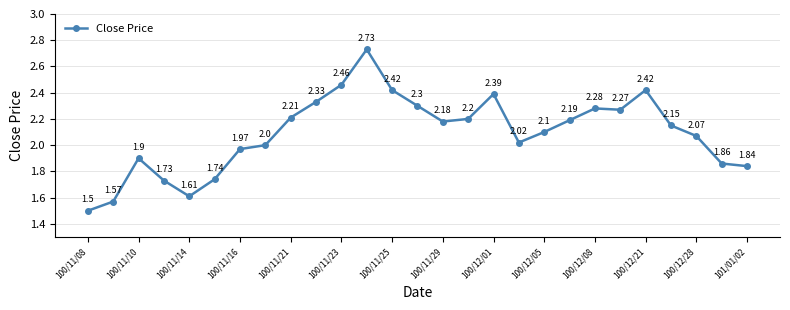

True or false: there are more than 2 points higher than both neighbors.

True